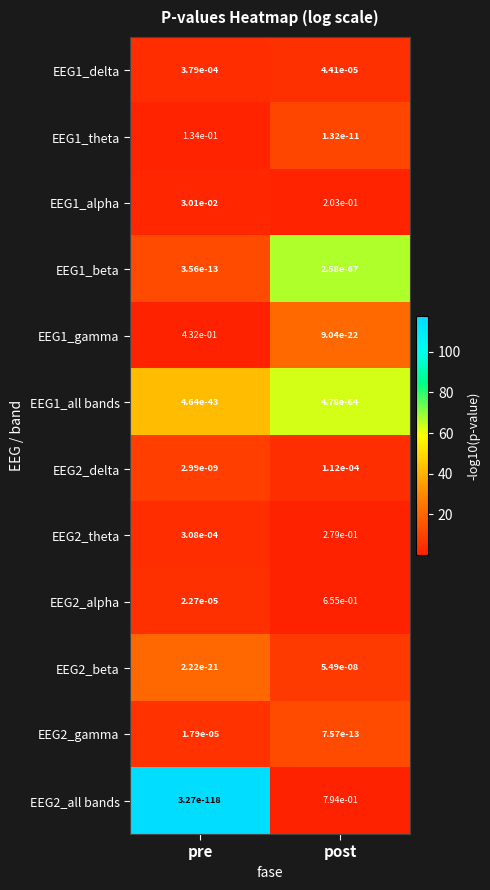

Is the value of EEG1_delta at post greater than the value of EEG2_beta at post?

Yes